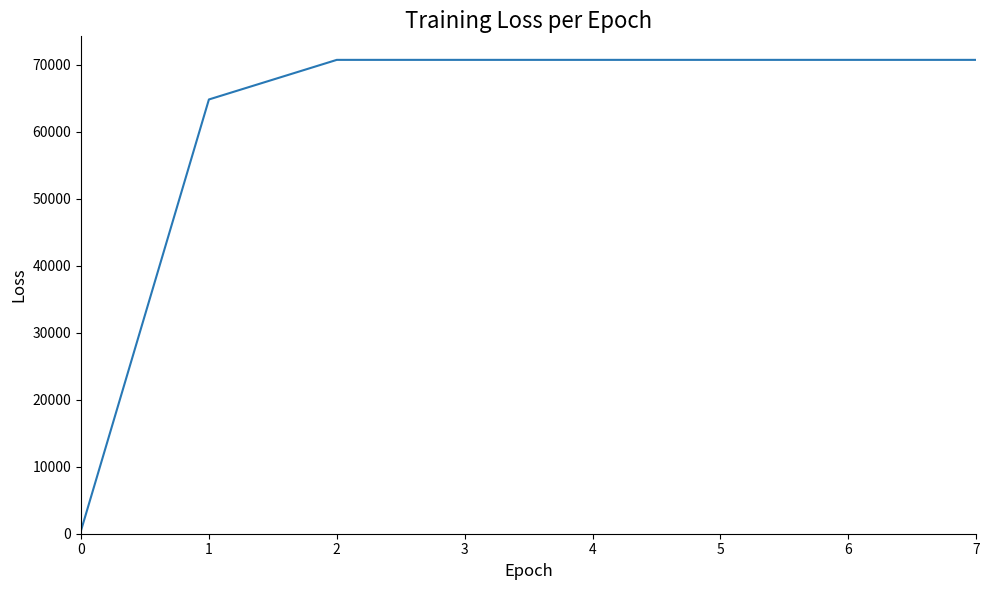

Reading left to right, what are all the values shown in this chart?

0=472.0	1=64792.5	2=70701.6	3=70701.6	4=70701.6	5=70701.6	6=70701.6	7=70701.6